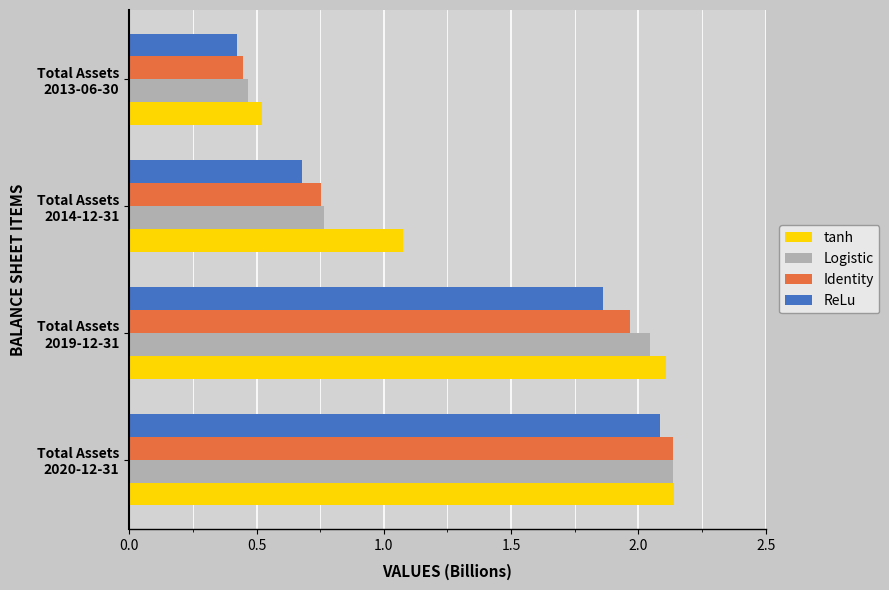

What is the difference between the second highest and minimum values in the ReLu series?

1.4